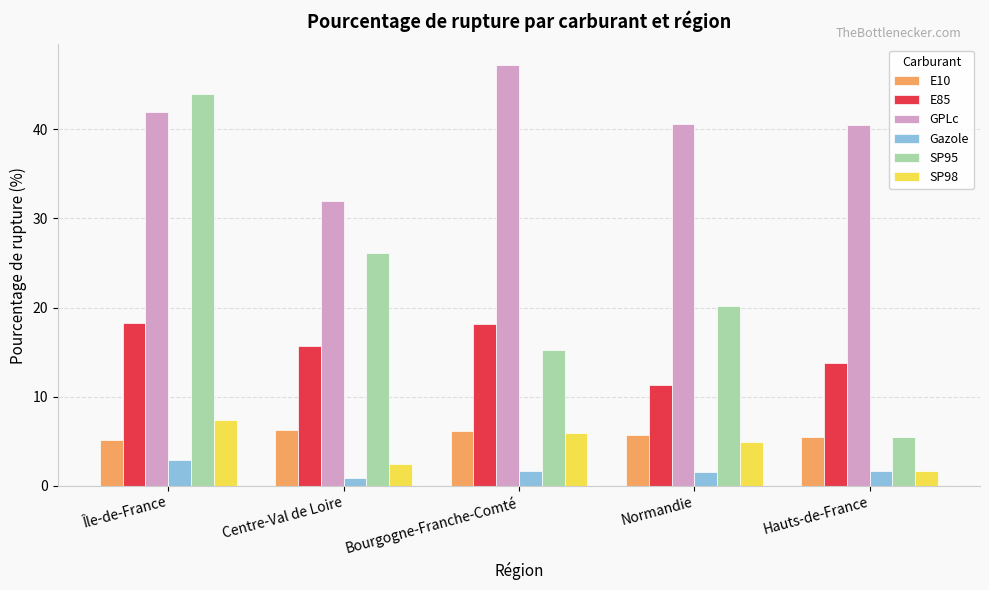

At which label does GPLc reach its minimum?

Centre-Val de Loire